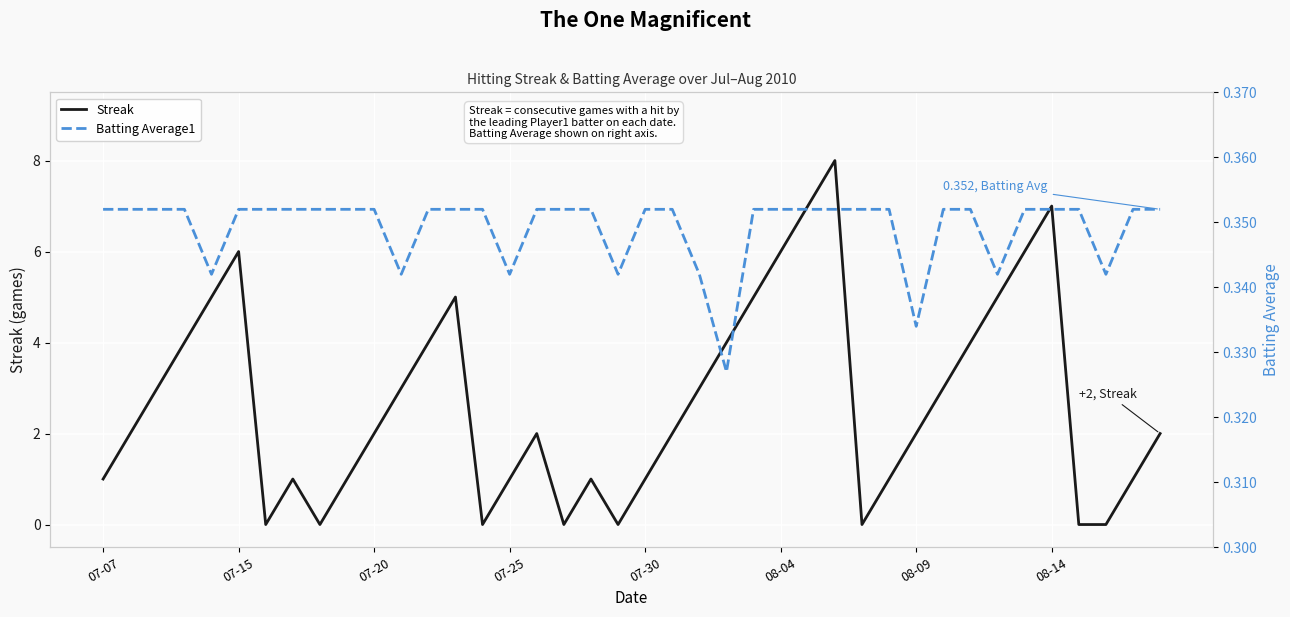

What is the highest value of the Streak series?

8